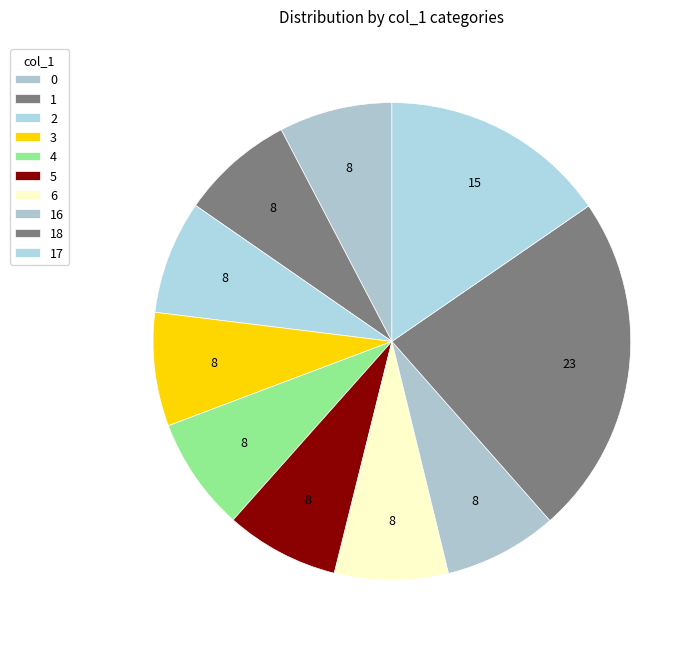

Does 3 represent more than half of the total?

No